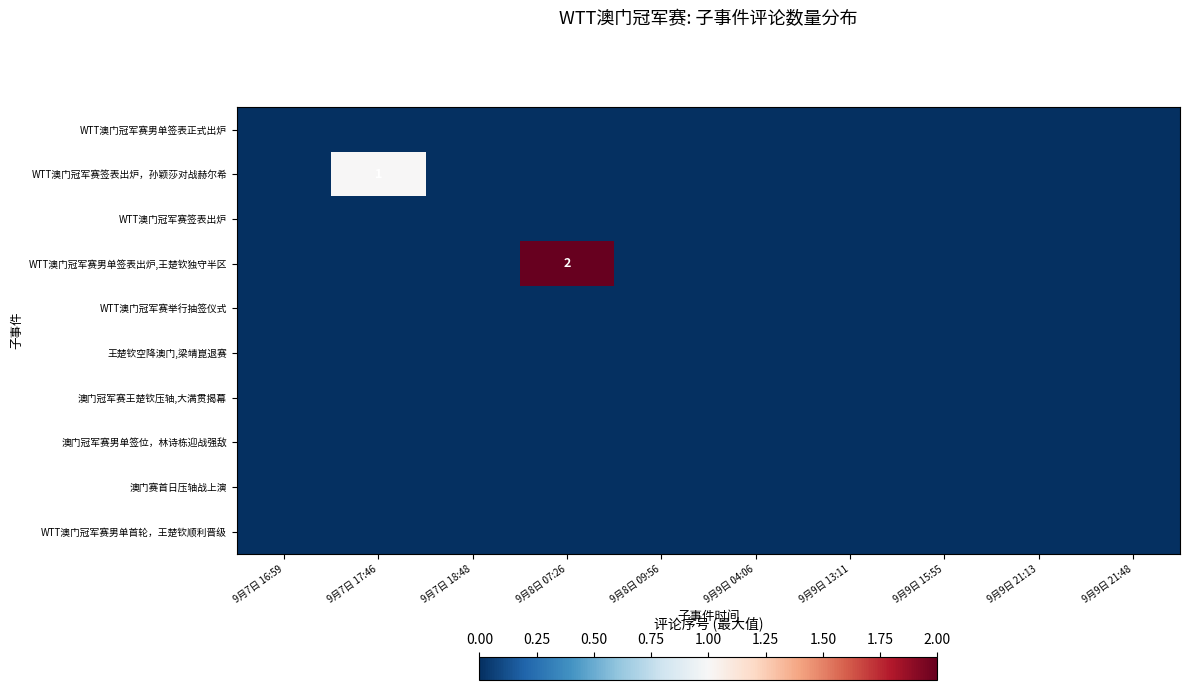

Rank the series at 9月9日 21:13 from lowest to highest value.

WTT澳门冠军赛男单签表正式出炉, WTT澳门冠军赛签表出炉，孙颖莎对战赫尔希, WTT澳门冠军赛签表出炉, WTT澳门冠军赛男单签表出炉,王楚钦独守半区, WTT澳门冠军赛举行抽签仪式, 王楚钦空降澳门,梁靖崑退赛, 澳门冠军赛王楚钦压轴,大满贯揭幕, 澳门冠军赛男单签位，林诗栋迎战强敌, 澳门赛首日压轴战上演, WTT澳门冠军赛男单首轮，王楚钦顺利晋级